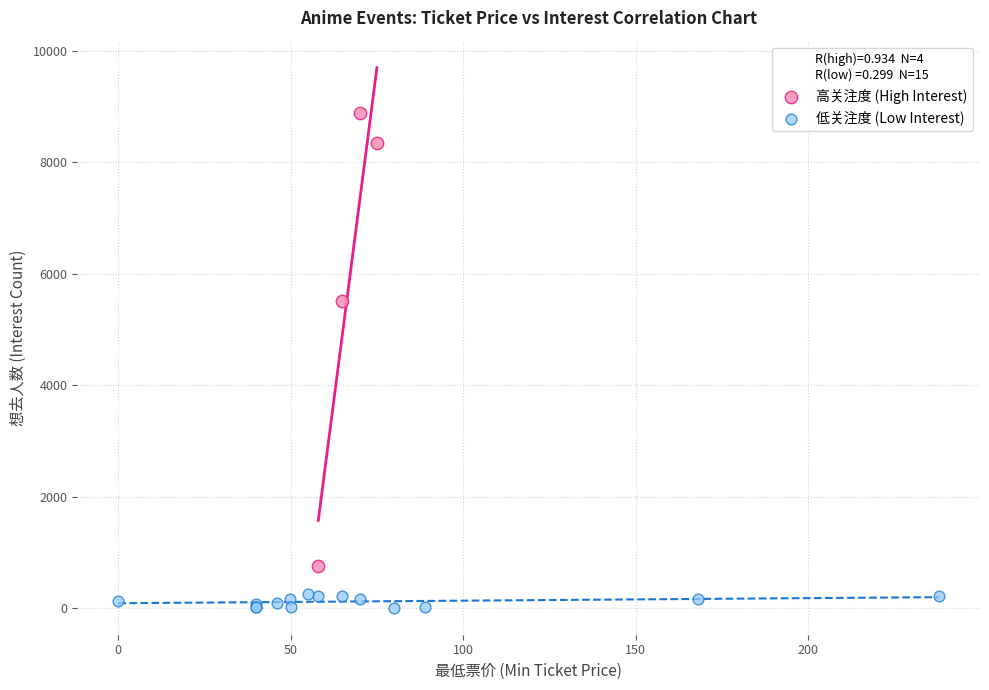

Which series reaches the minimum Y coordinate?

低关注度 (Low Interest)